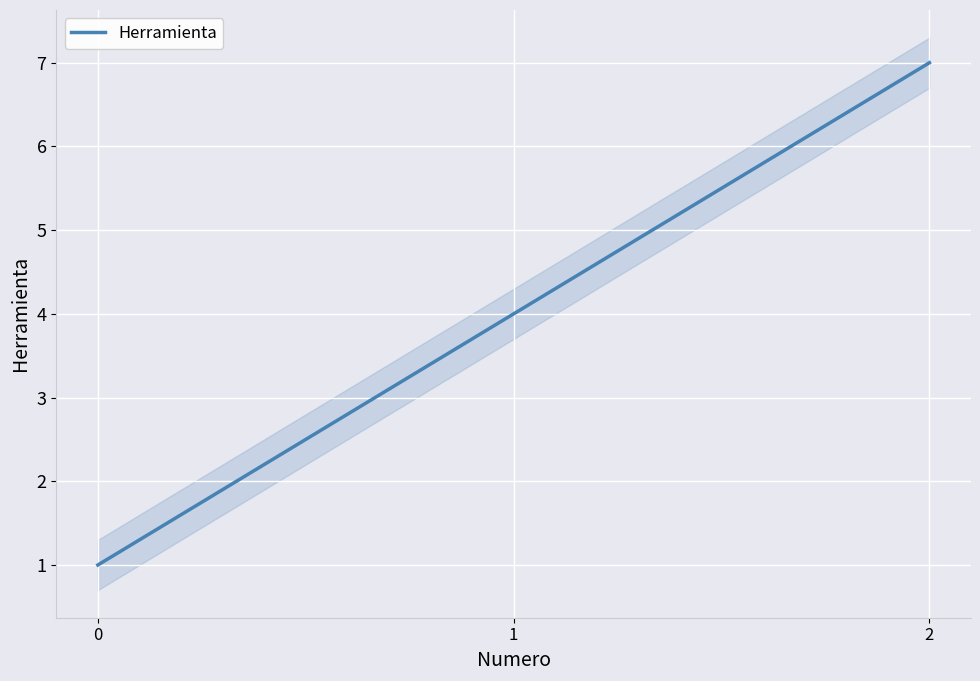

Count the values in the range 1 to 7.

3